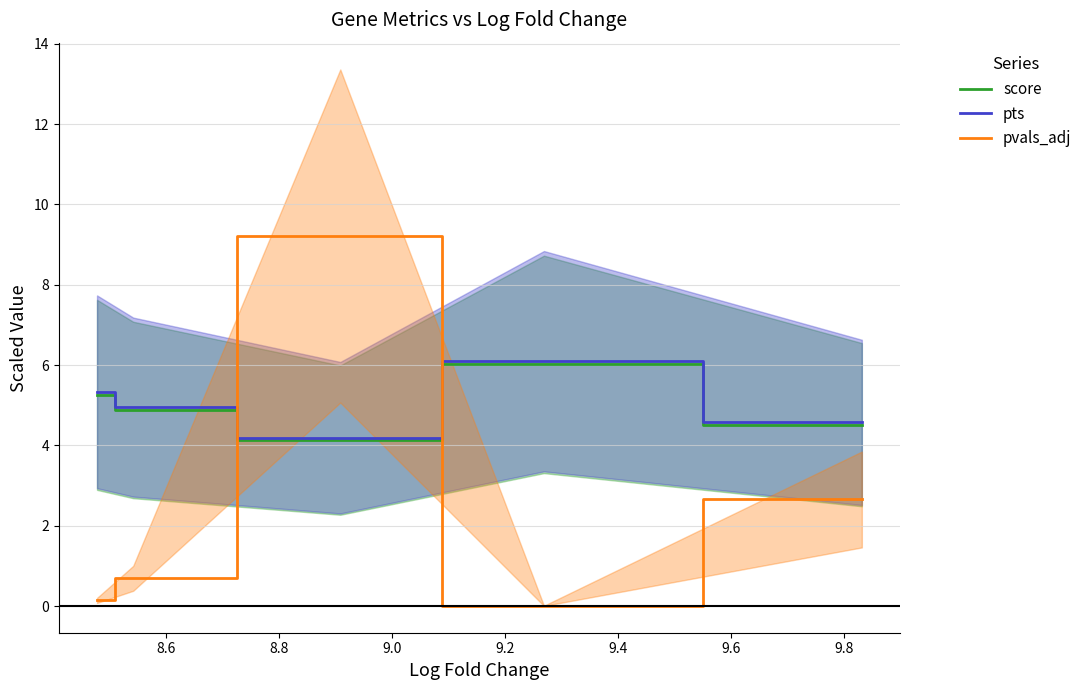

Reading left to right, transcribe all the data shown in this chart.

score: 5.3	4.9	4.1	6.0	4.5
pts: 5.3	5.0	4.2	6.1	4.6
pvals_adj: 0.1	0.7	9.2	0.0	2.7